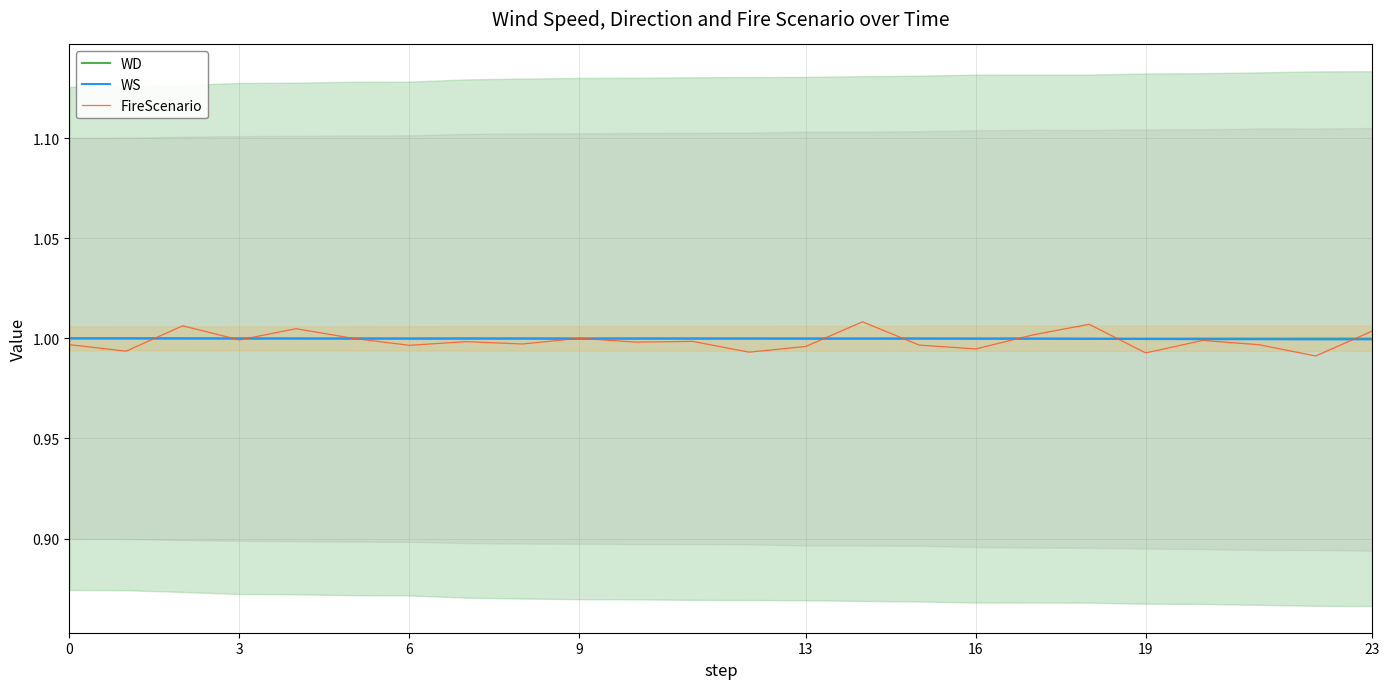

True or false: FireScenario and WS intersect in this chart.

True